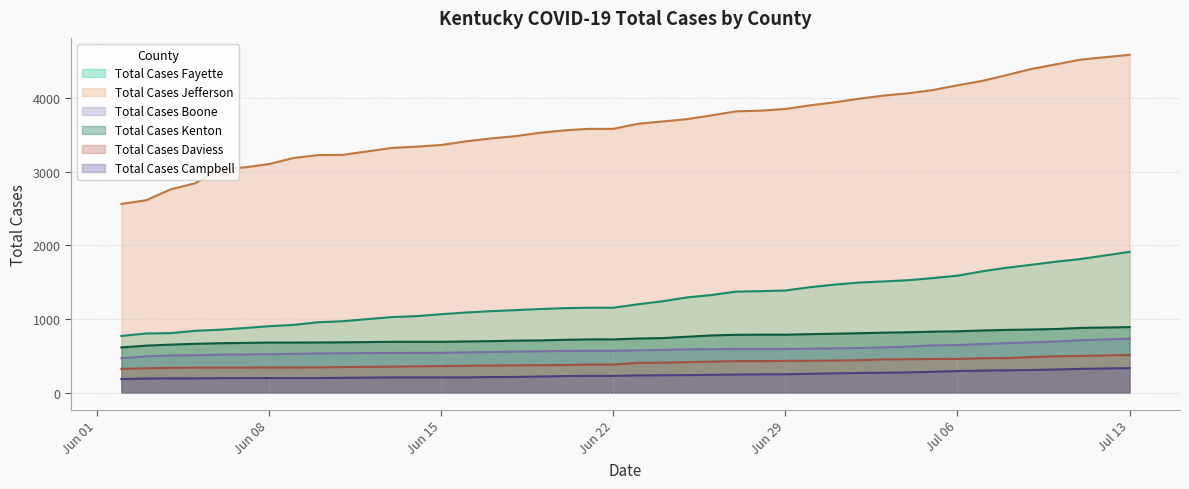

Which series has the largest total across all categories?

Total Cases Jefferson